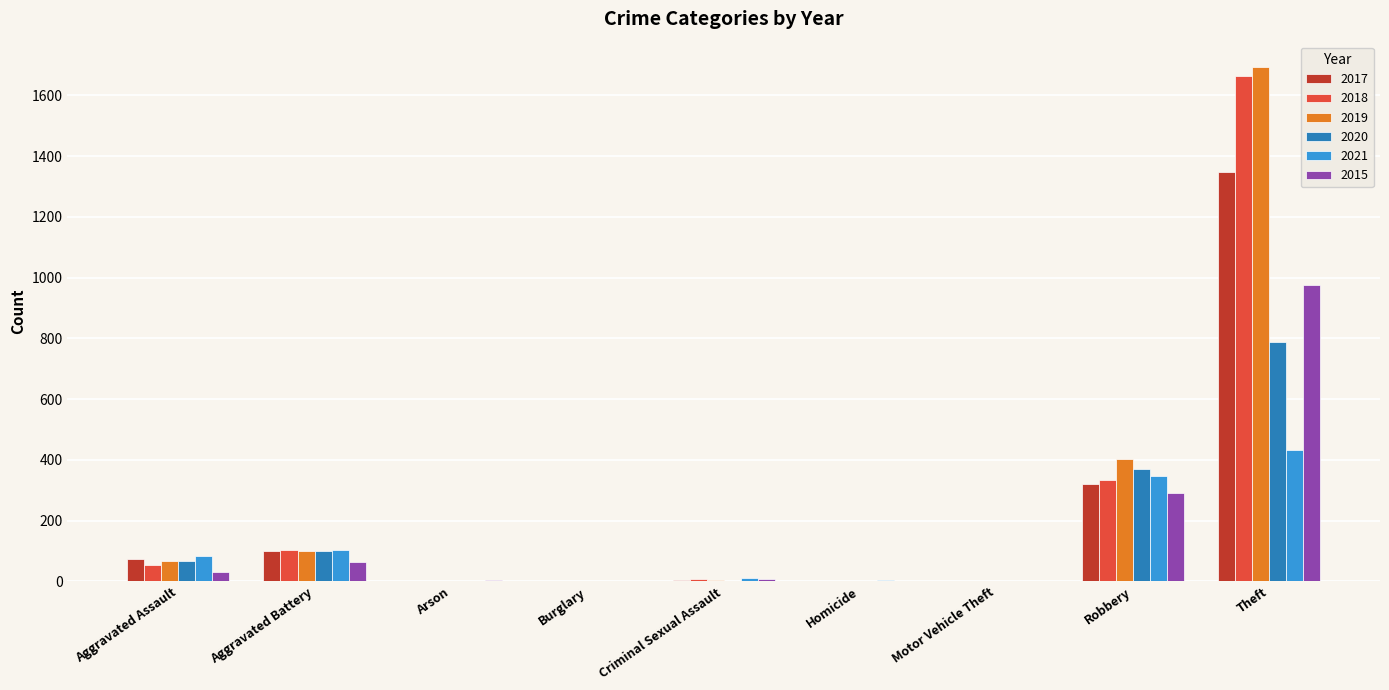

At which label is 2015 closest to 487?

Robbery